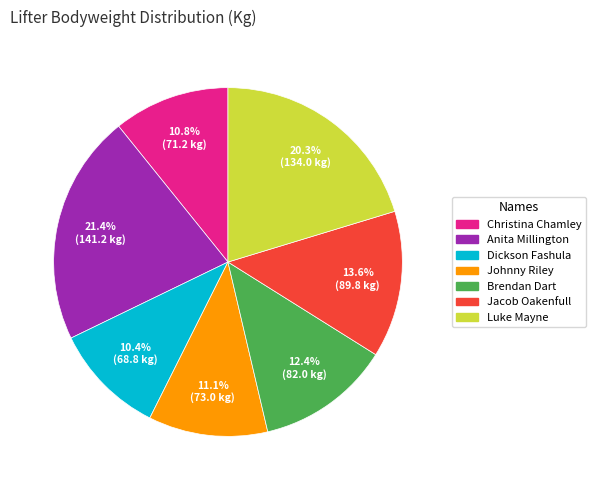

What is the largest slice in the pie chart?

Anita Millington